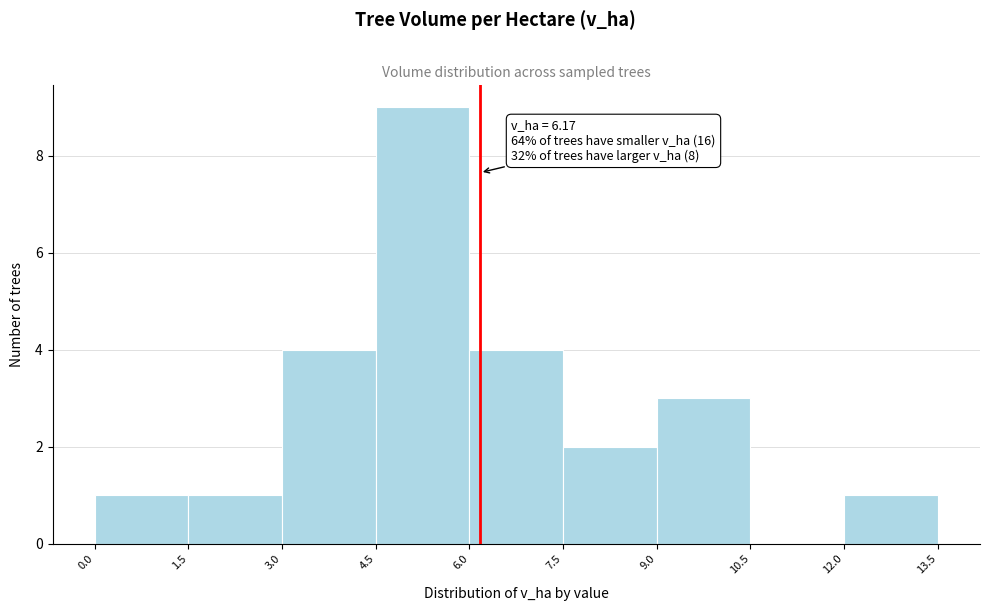

Over which range of the x-axis is the bar tallest?

4.5 to 6.0